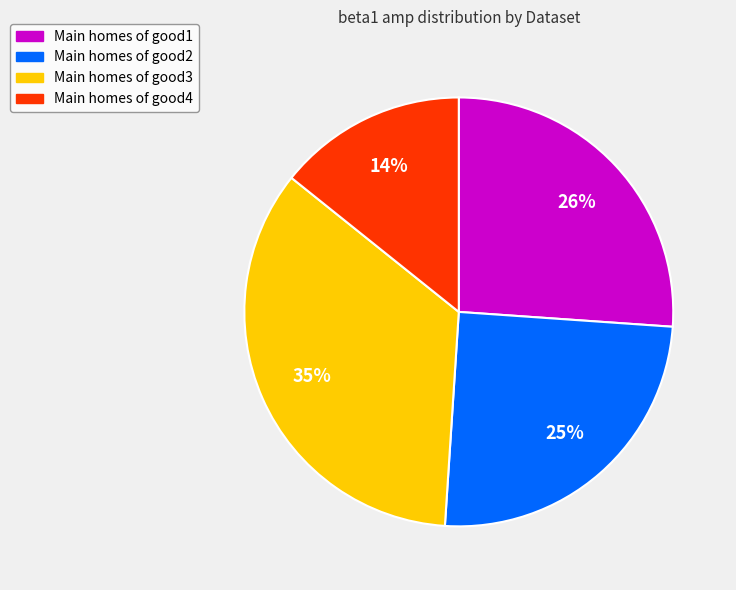

Is it true that Main homes of good4 is 14% of the pie?

True